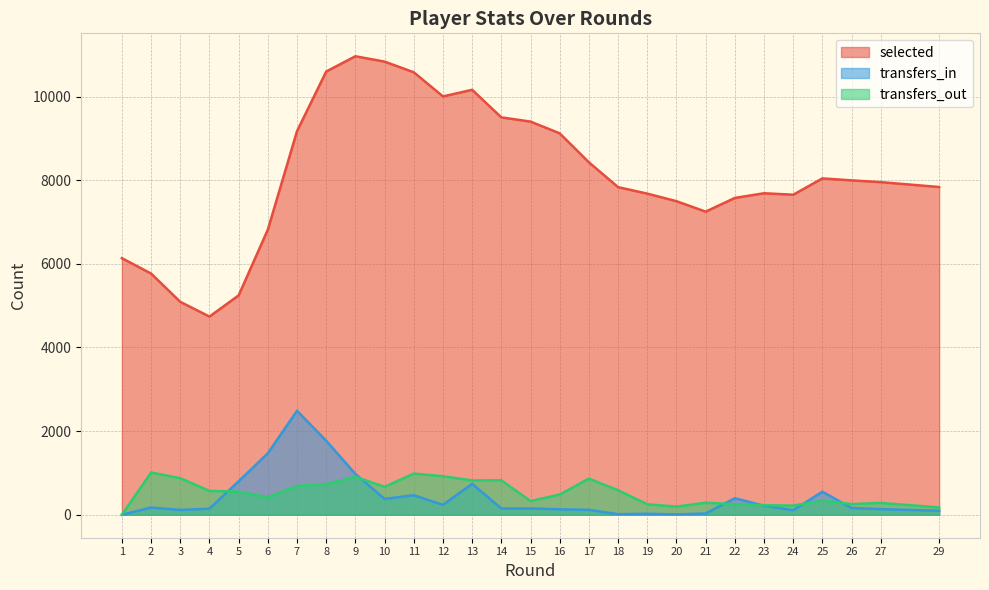

What is the value of the transfers_in point at the 4th from the left?

146